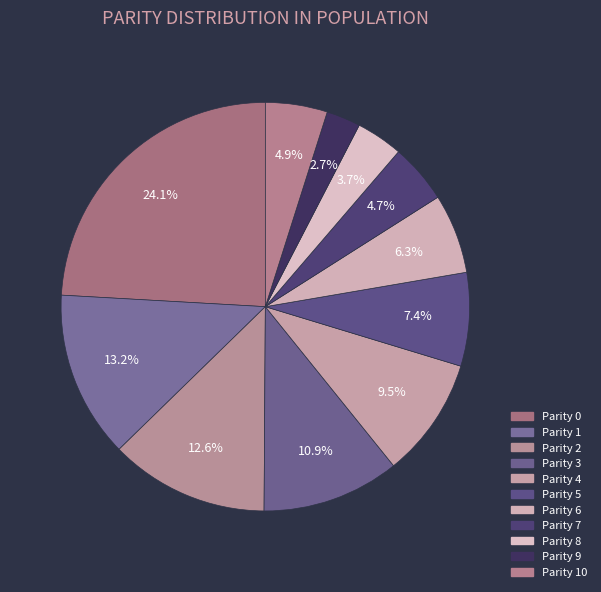

Count the number of slices in the pie.

11